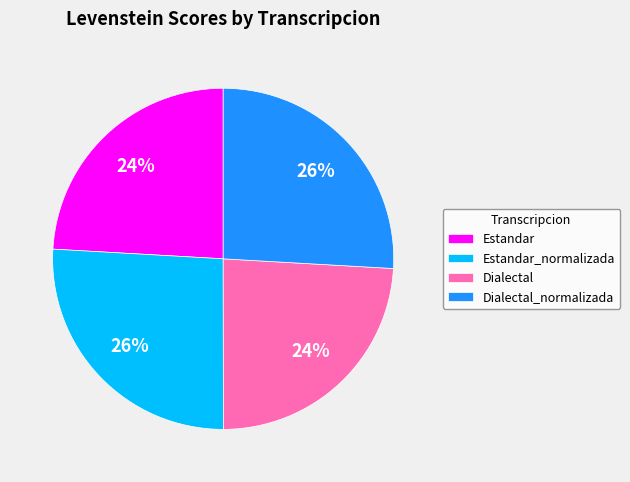

How many slices are in this pie chart?

4